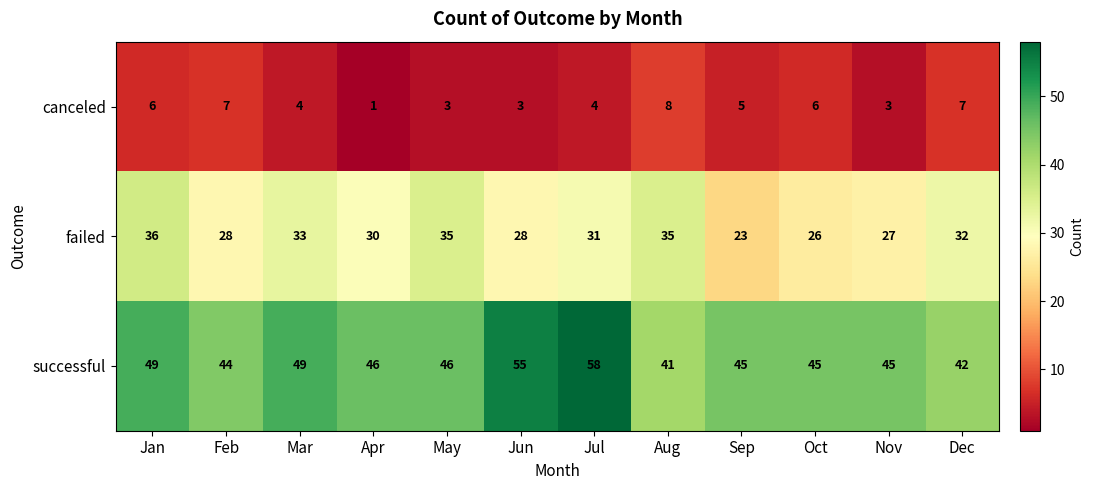

What is the average value of the canceled series?

5